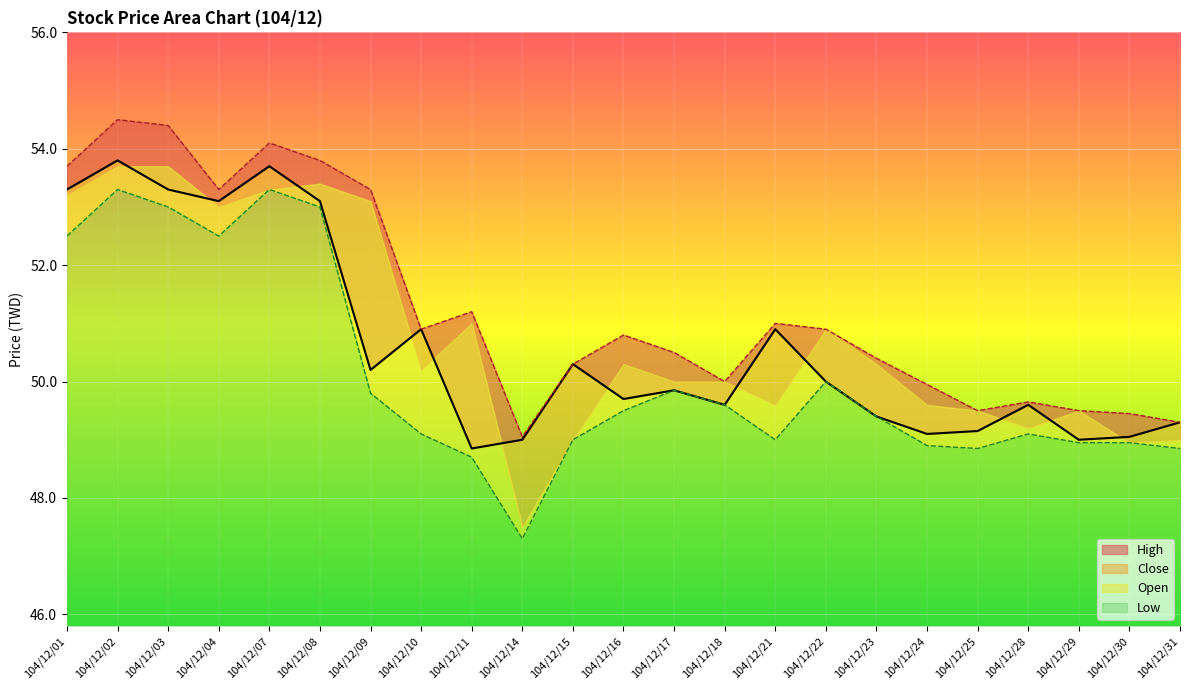

At which category does High reach its first local valley?

104/12/04